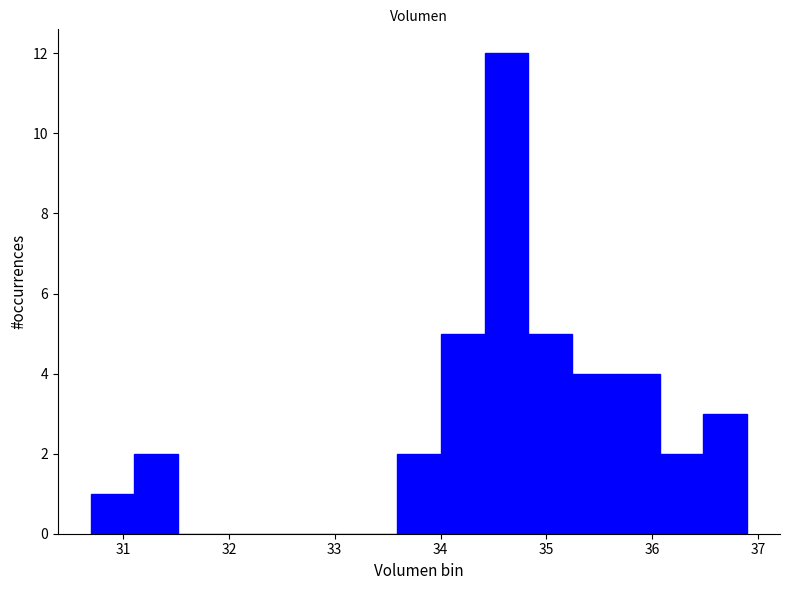

Reading left to right, list every bar in this chart as the range it spans on the x-axis followed by its height. Neither the bar edges nor the heights are printed on the chart, so give them approximately, as read against the axes.

30.7 to 31.1: 1
31.1 to 31.5: 2
31.5 to 31.9: 0
31.9 to 32.3: 0
32.3 to 32.8: 0
32.8 to 33.2: 0
33.2 to 33.6: 0
33.6 to 34.0: 2
34.0 to 34.4: 5
34.4 to 34.8: 12
34.8 to 35.2: 5
35.2 to 35.7: 4
35.7 to 36.1: 4
36.1 to 36.5: 2
36.5 to 36.9: 3